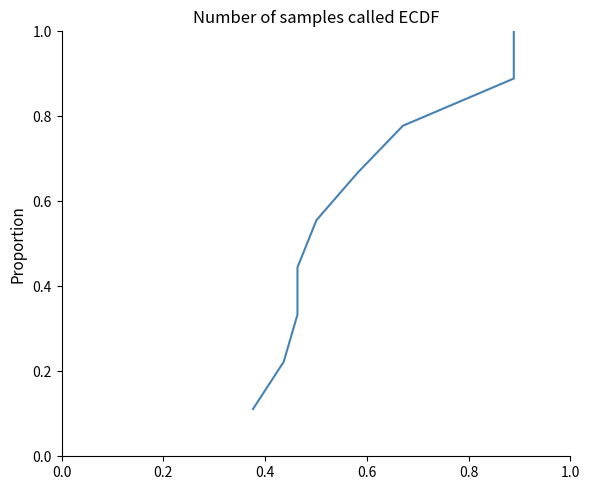

What is the difference between the maximum and second lowest values?

0.8